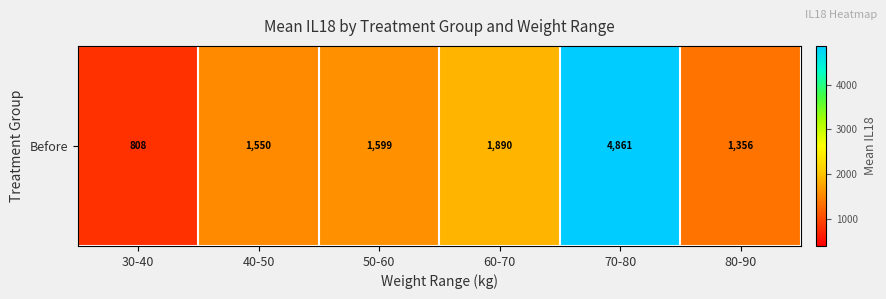

How many values are below 1599?

3